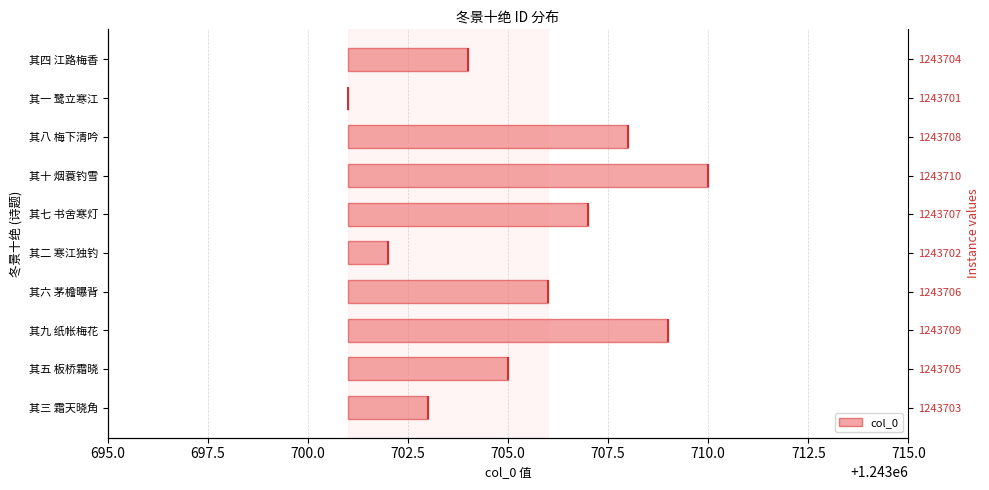

What is the difference between the values at 其二 寒江独钓 and 其七 书舍寒灯?

5